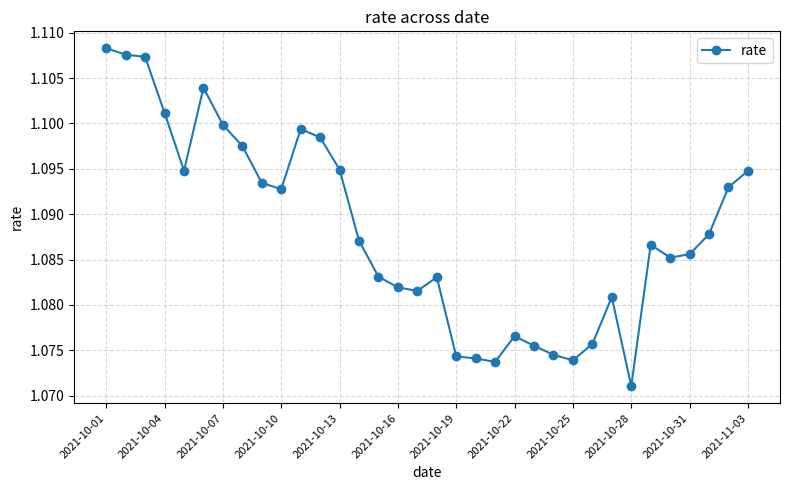

How many values are between 1 and 2?

34